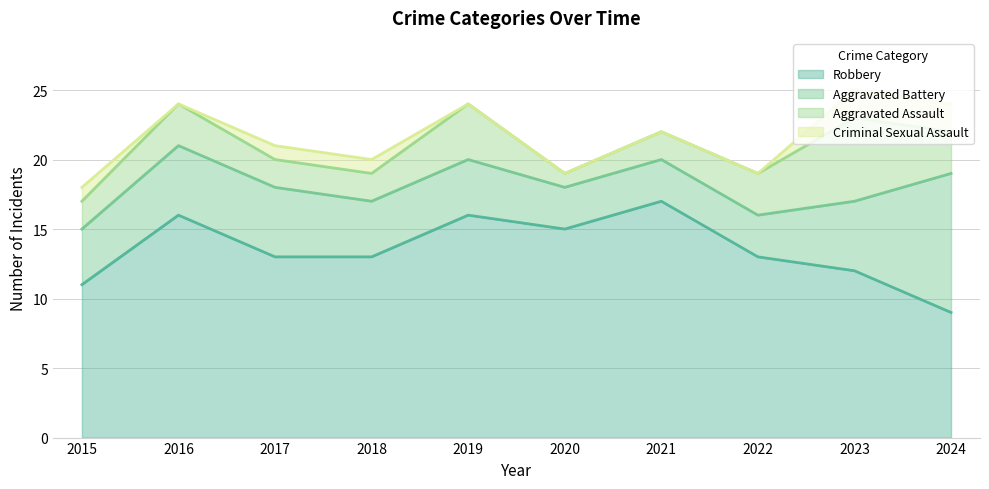

Reading right to left, what are all the values shown in this chart?

Aggravated Assault: 3	6	3	2	1	4	2	2	3	2
Aggravated Battery: 10	5	3	3	3	4	4	5	5	4
Criminal Sexual Assault: 2	2	0	0	0	0	1	1	0	1
Robbery: 9	12	13	17	15	16	13	13	16	11